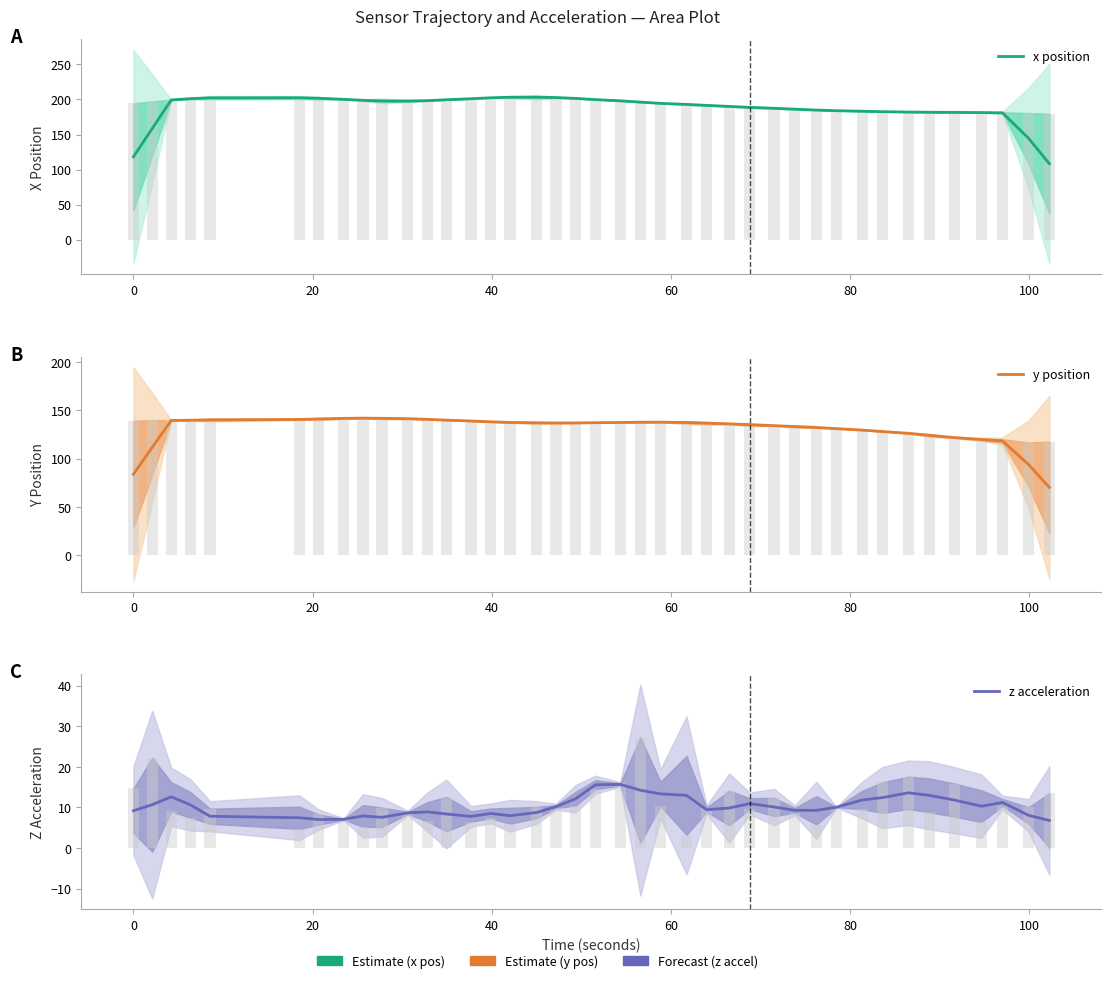

The value of z acceleration at 0 is 17.8. True or false?

False